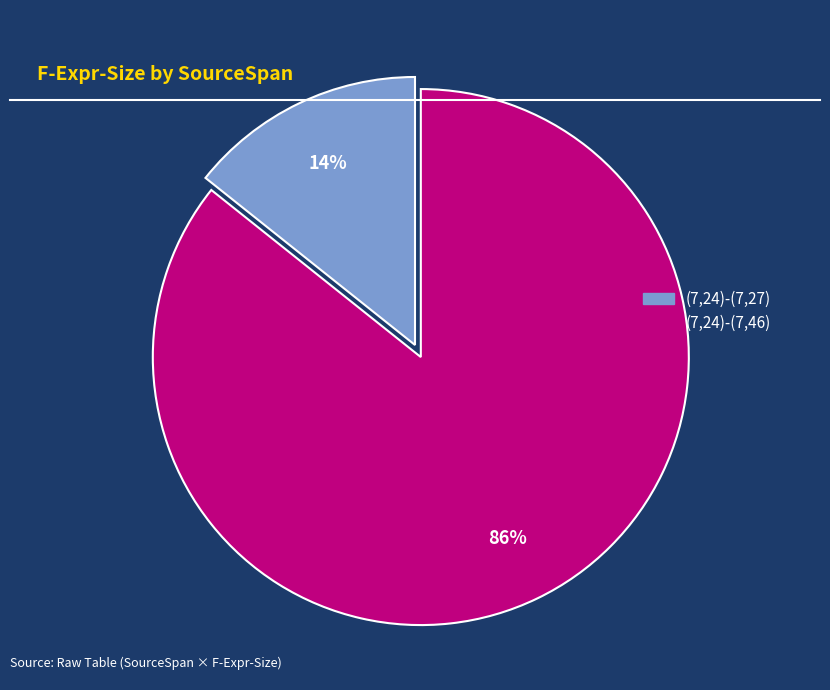

Which has a higher value, (7,24)-(7,27) or (7,24)-(7,46)?

(7,24)-(7,46)